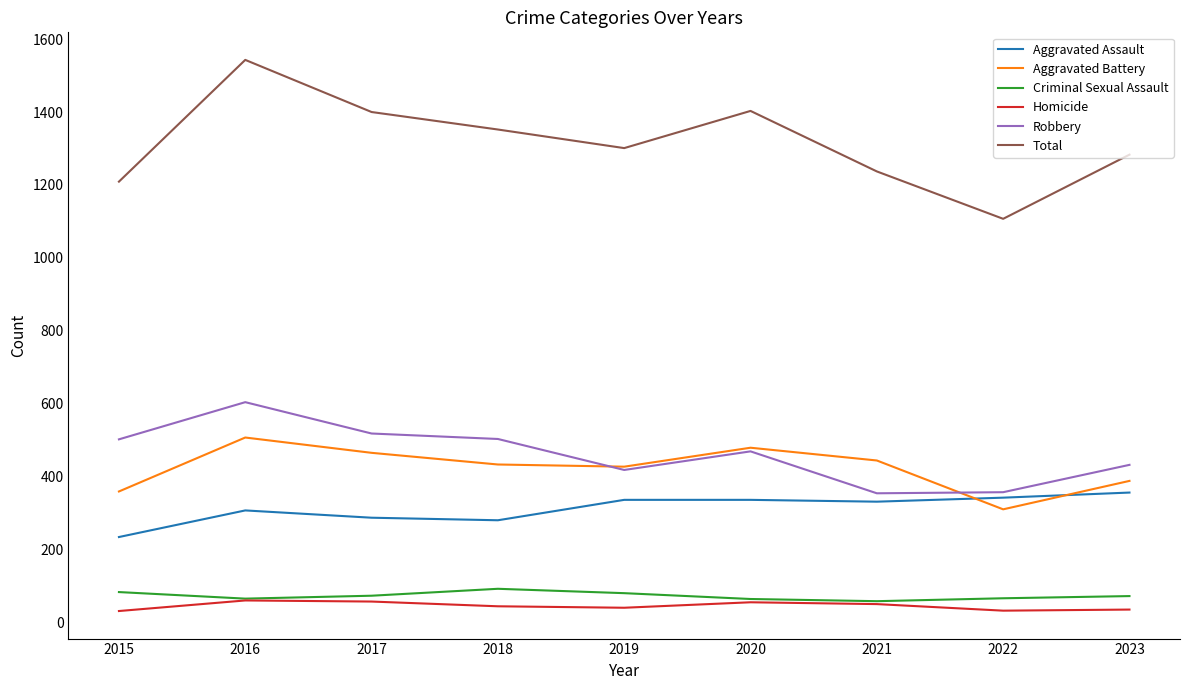

True or false: Total has a value of 1624 at 2015.

False